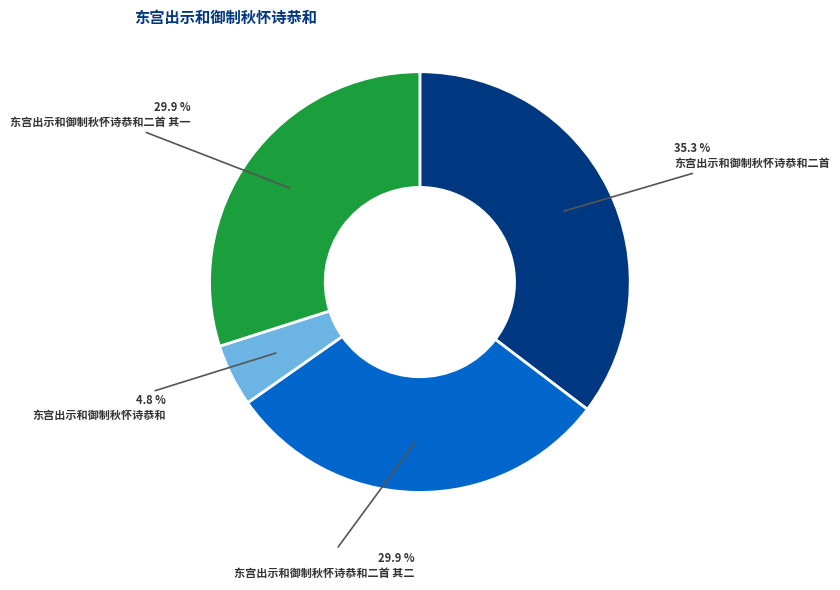

What percentage is the 东宫出示和御制秋怀诗恭和二首 其一 slice, to the nearest percent?

30%